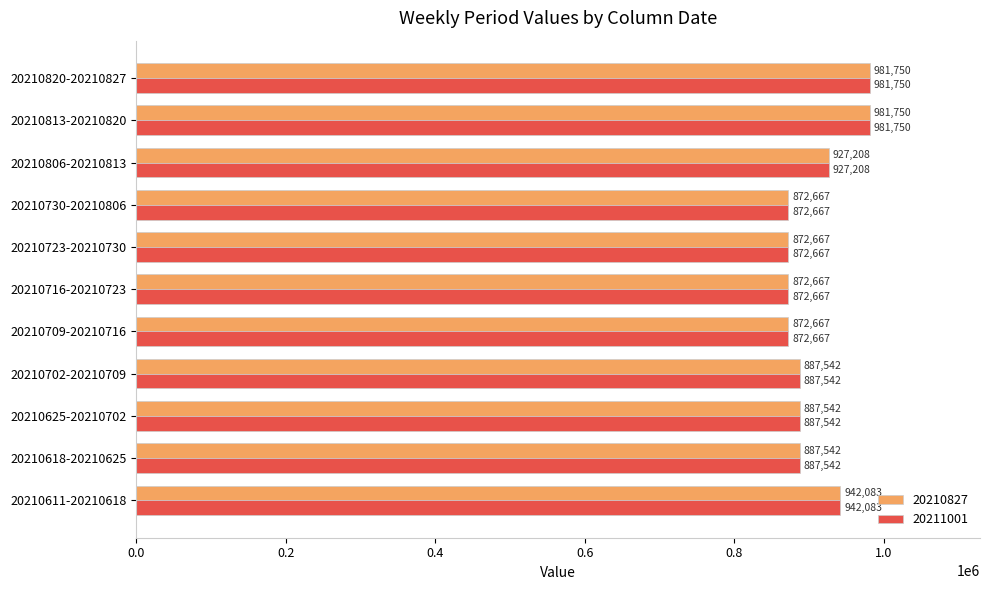

The value of 20210827 at 20210820-20210827 is 981750.0. True or false?

True